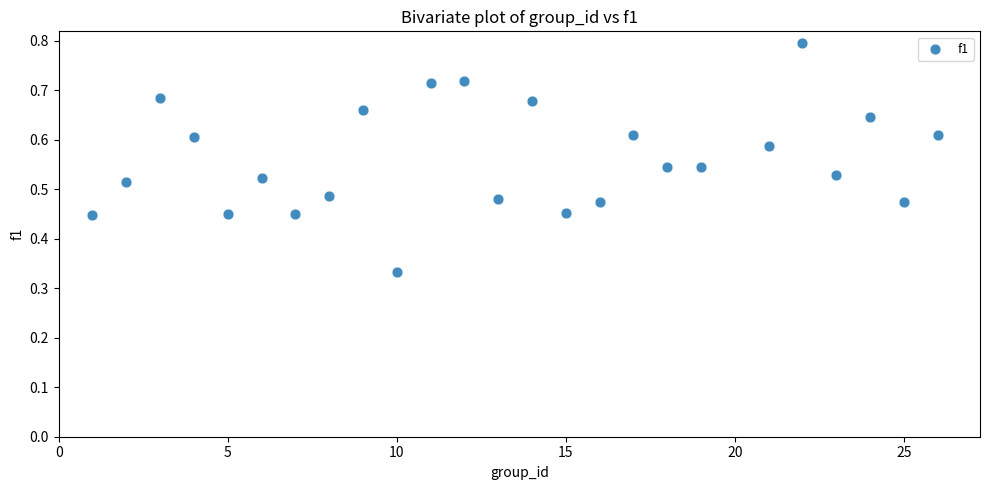

What is the range of X values (max minus min)?

25.0